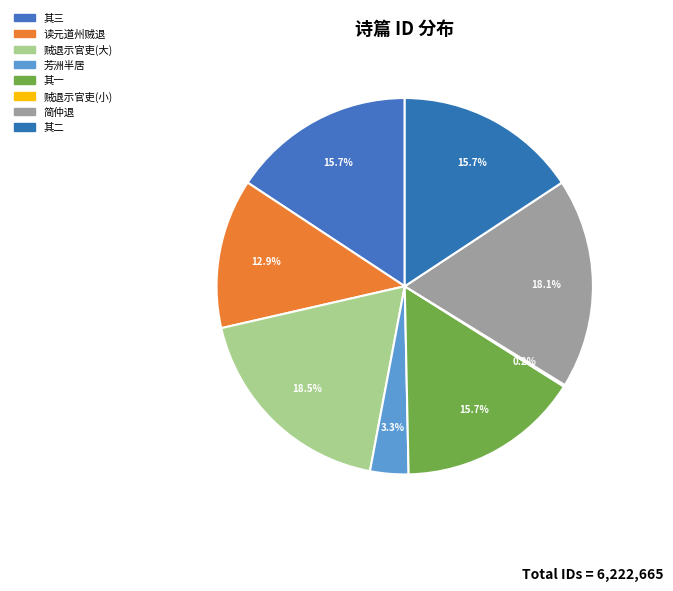

What is the largest slice in the pie chart?

贼退示官吏